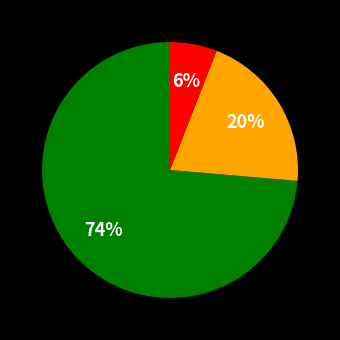

To the nearest percent, what is the average slice percentage?

33%